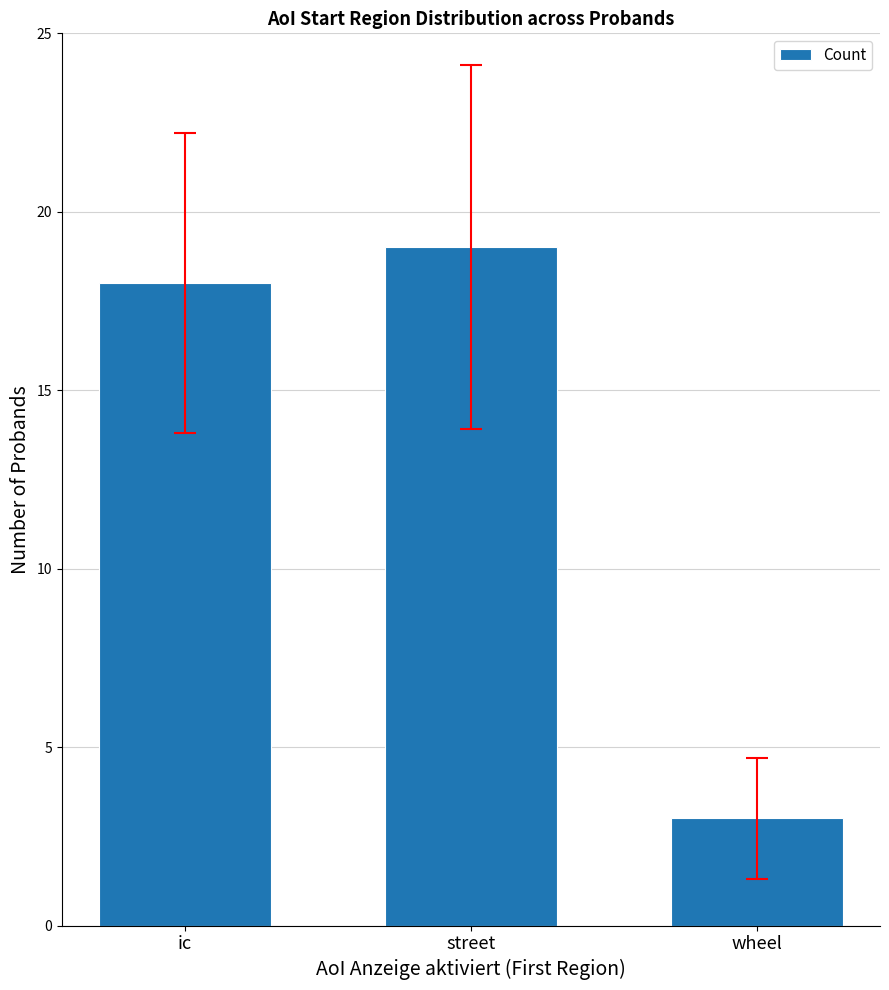

What is the sum of all values?

40